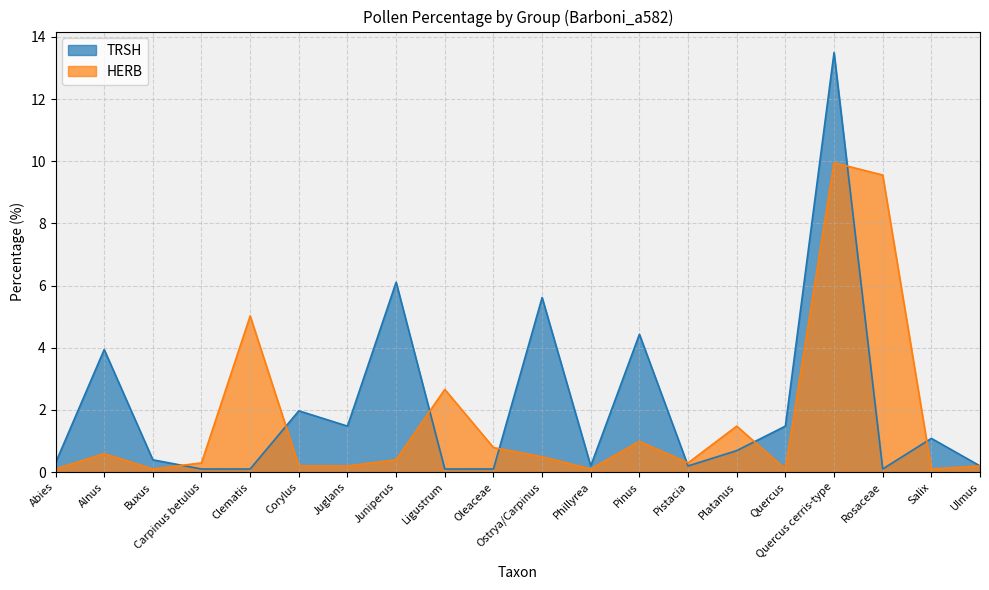

What is the value of the HERB point at the 4th from the left?

0.3